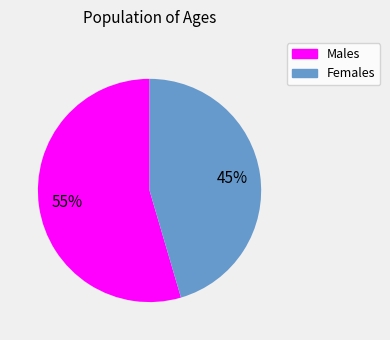

To the nearest percent, what is the average slice percentage?

50%